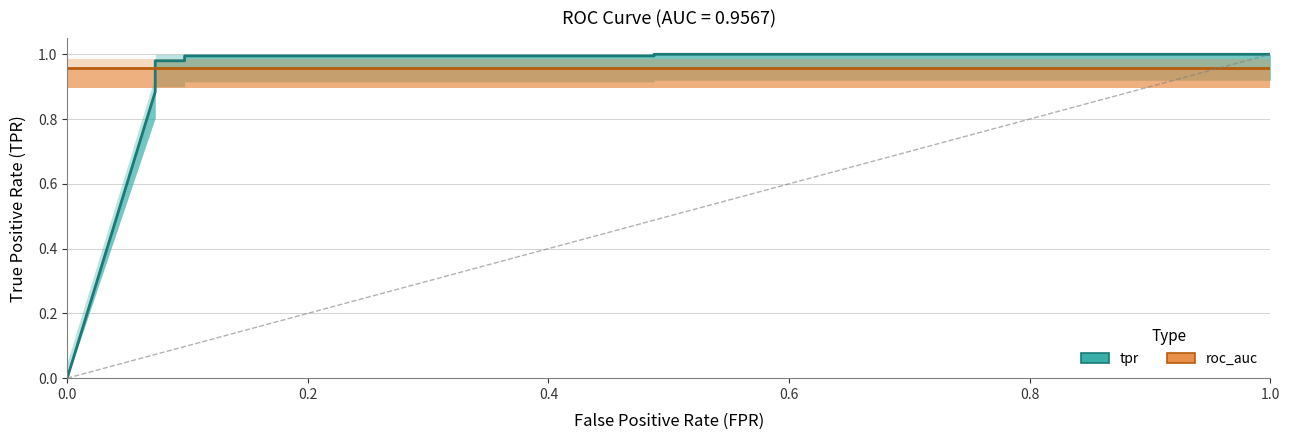

What is the difference between the maximum and second lowest values?

0.1